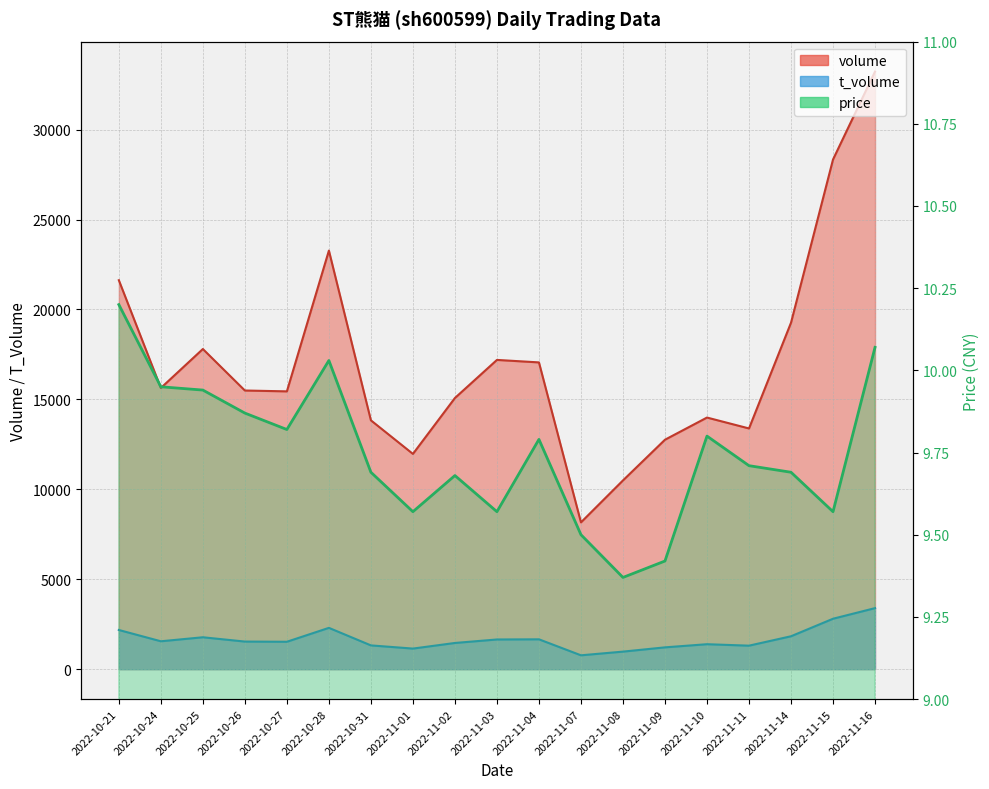

Rank the series by their maximum value, from highest to lowest.

volume, t_volume, price